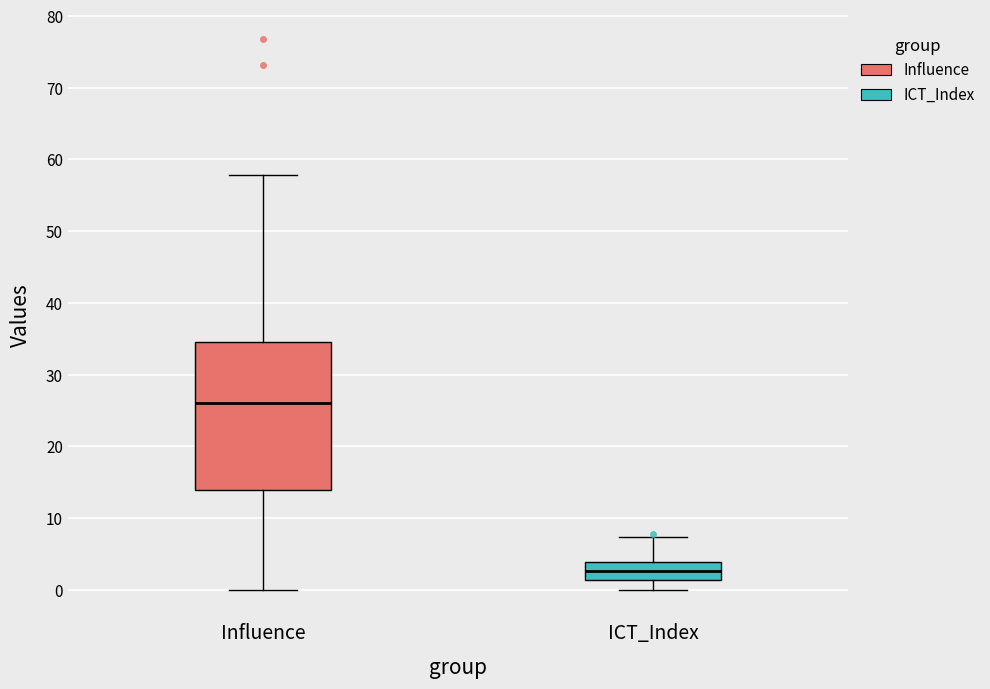

Which box is the tallest, from its lower edge to its upper edge?

Influence